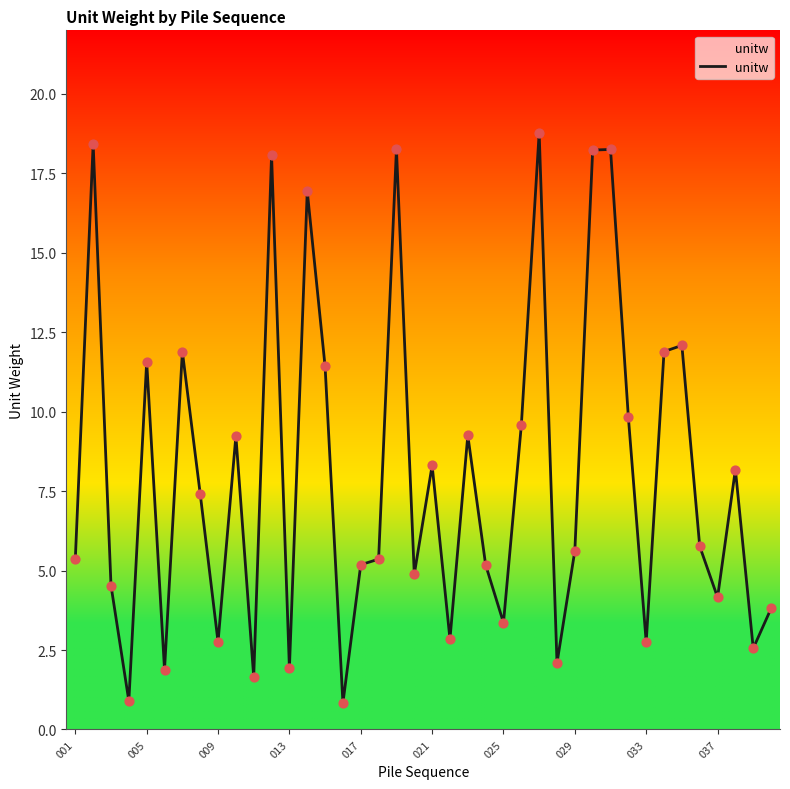

What is the difference between the maximum and minimum values?

17.9